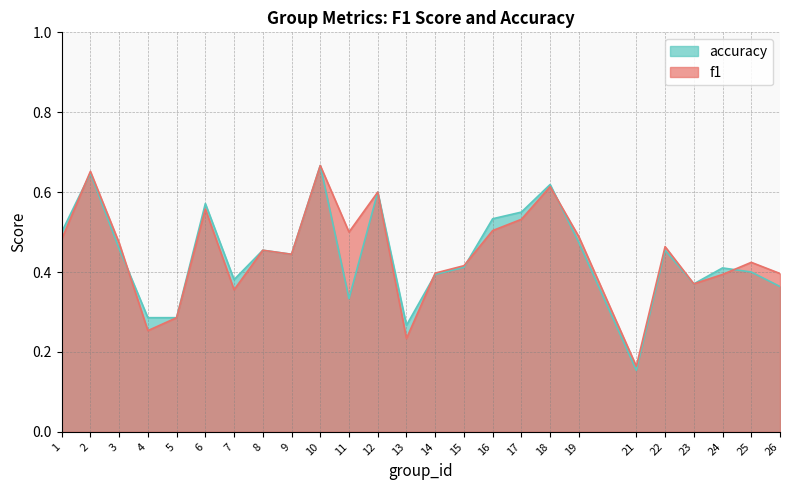

What is the average value of the accuracy series?

0.4